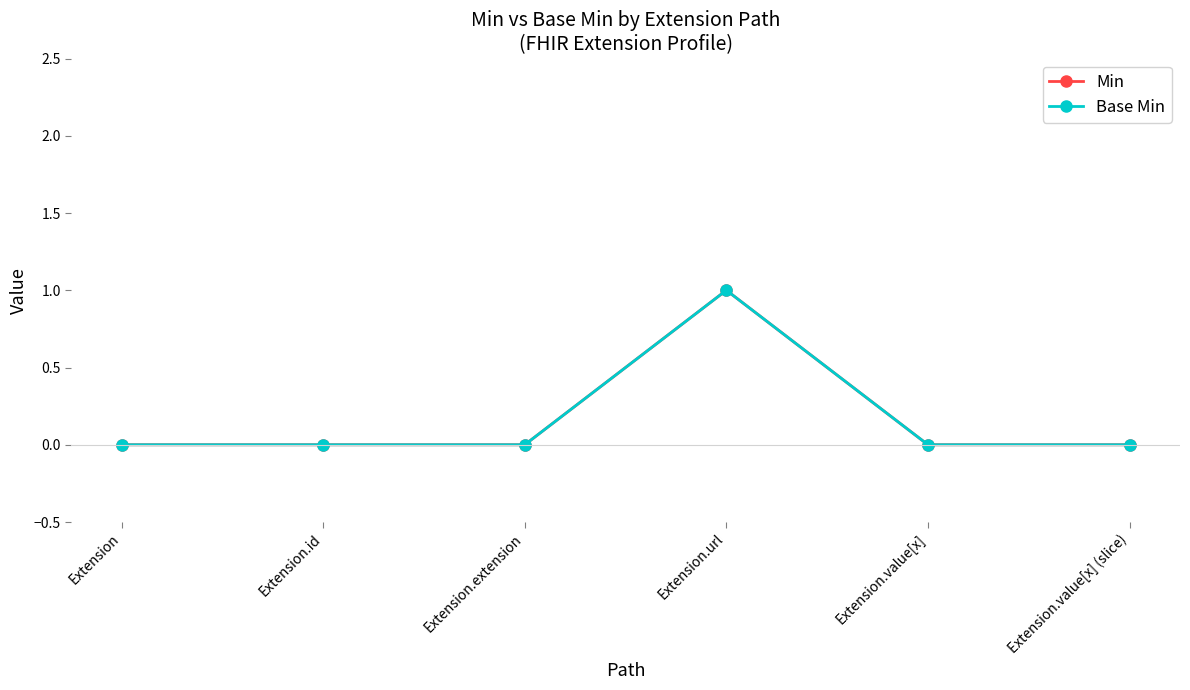

What position from the right is Extension.extension?

4